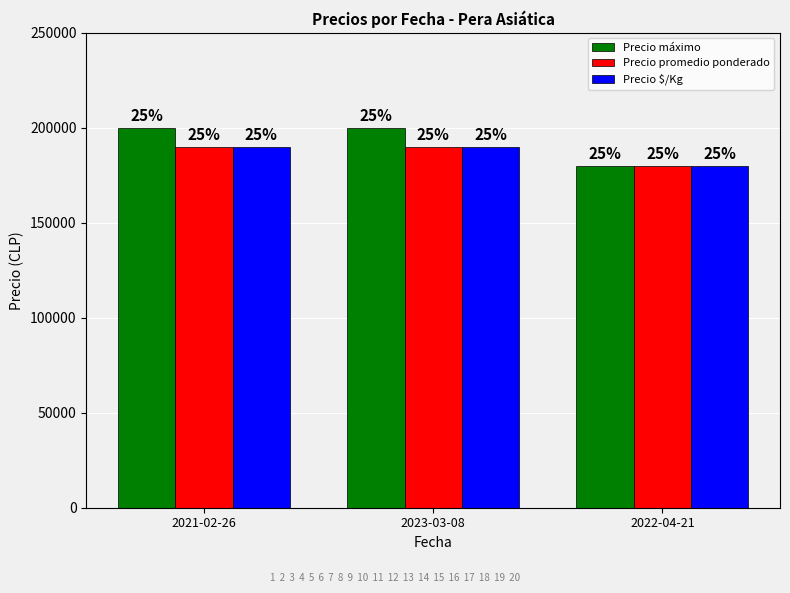

Are the bars grouped side by side (vs. stacked)?

Yes